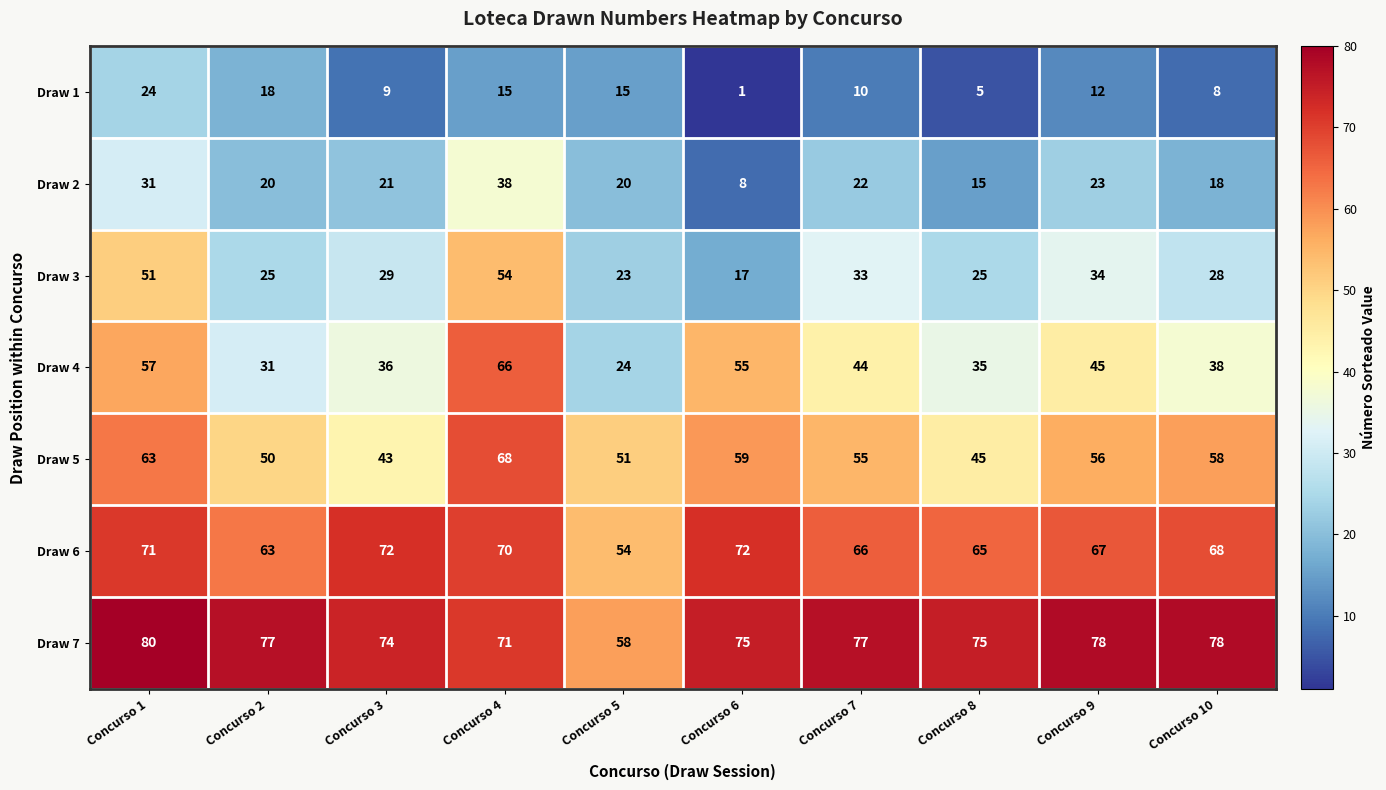

What is the difference between the maximum and minimum values in the Draw 2 series?

30